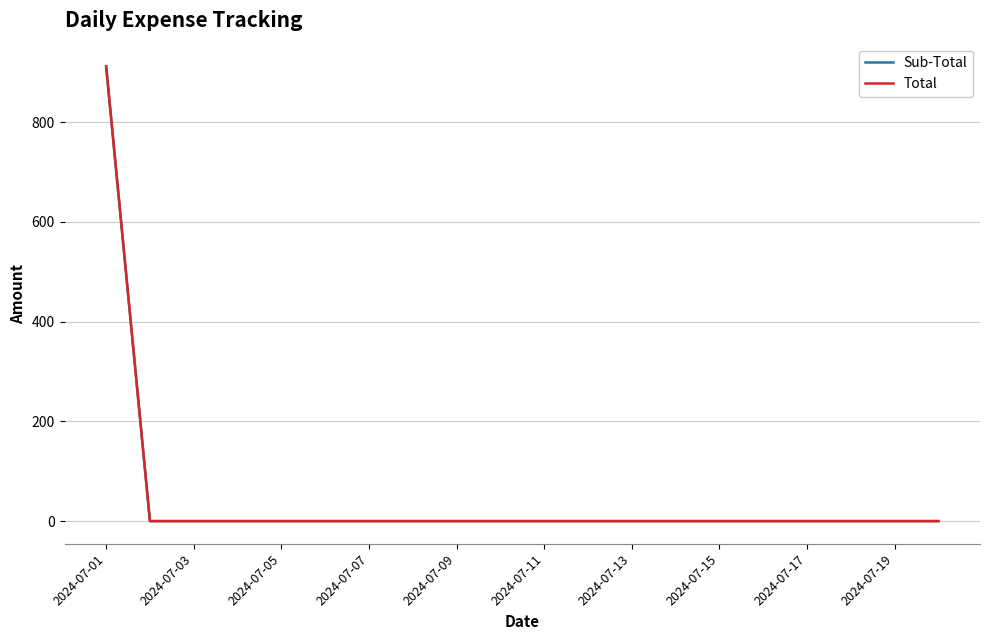

Which category has the highest value in the Total series?

2024-07-01